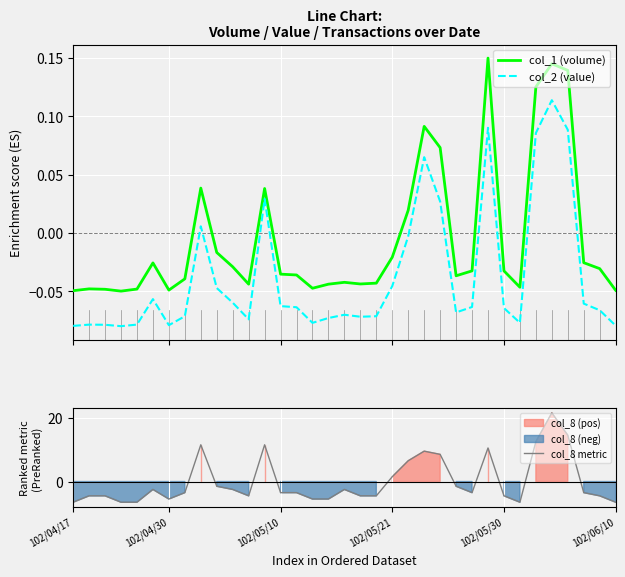

True or false: col_1 (volume) and col_2 (value) intersect in this chart.

False